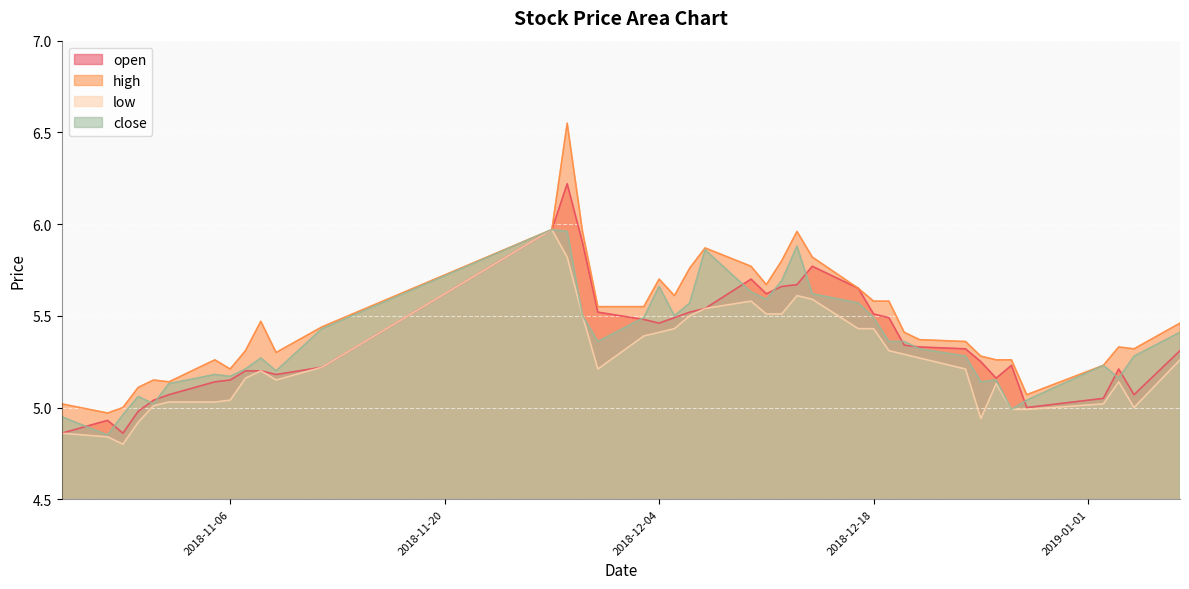

Reading right to left, extract all data points from this chart.

open: 5.3	5.1	5.2	5.0	5.0	5.2	5.2	5.2	5.3	5.3	5.3	5.5	5.5	5.7	5.8	5.7	5.7	5.6	5.7	5.5	5.5	5.5	5.5	5.5	5.5	5.9	6.2	6.0	5.2	5.2	5.2	5.2	5.2	5.1	5.1	5.0	5.0	4.9	4.9	4.9
high: 5.5	5.3	5.3	5.2	5.1	5.3	5.3	5.3	5.4	5.4	5.4	5.6	5.6	5.7	5.8	6.0	5.8	5.7	5.8	5.9	5.8	5.6	5.7	5.5	5.5	6.0	6.5	6.0	5.4	5.3	5.5	5.3	5.2	5.3	5.1	5.2	5.1	5.0	5.0	5.0
low: 5.3	5.0	5.1	5.0	5.0	5.0	5.1	4.9	5.2	5.3	5.3	5.3	5.4	5.4	5.6	5.6	5.5	5.5	5.6	5.5	5.5	5.4	5.4	5.4	5.2	5.5	5.8	6.0	5.2	5.2	5.2	5.2	5.0	5.0	5.0	5.0	4.9	4.8	4.8	4.9
close: 5.4	5.3	5.2	5.2	5.0	5.0	5.2	5.1	5.3	5.3	5.4	5.4	5.5	5.6	5.6	5.9	5.7	5.6	5.6	5.9	5.6	5.5	5.7	5.5	5.4	5.5	6.0	6.0	5.4	5.2	5.3	5.2	5.2	5.2	5.1	5.0	5.1	5.0	4.8	5.0